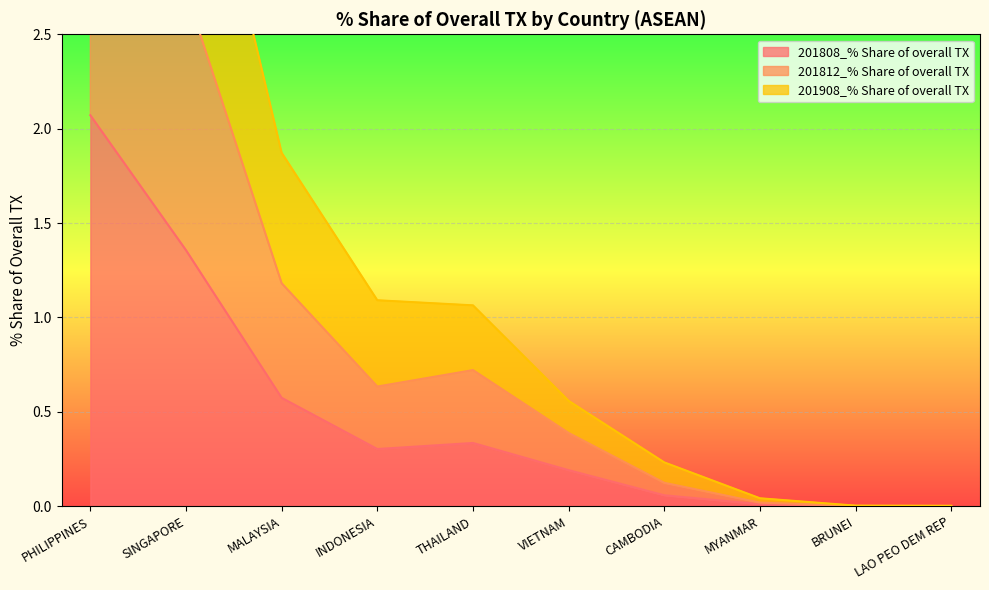

Where is 201808_% Share of overall TX nearest to the value 1?

SINGAPORE